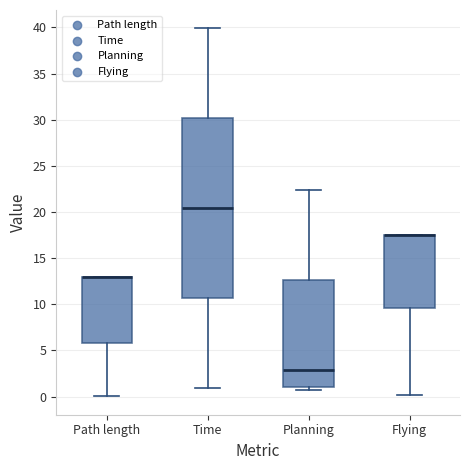

Which box is the tallest, from its lower edge to its upper edge?

Time